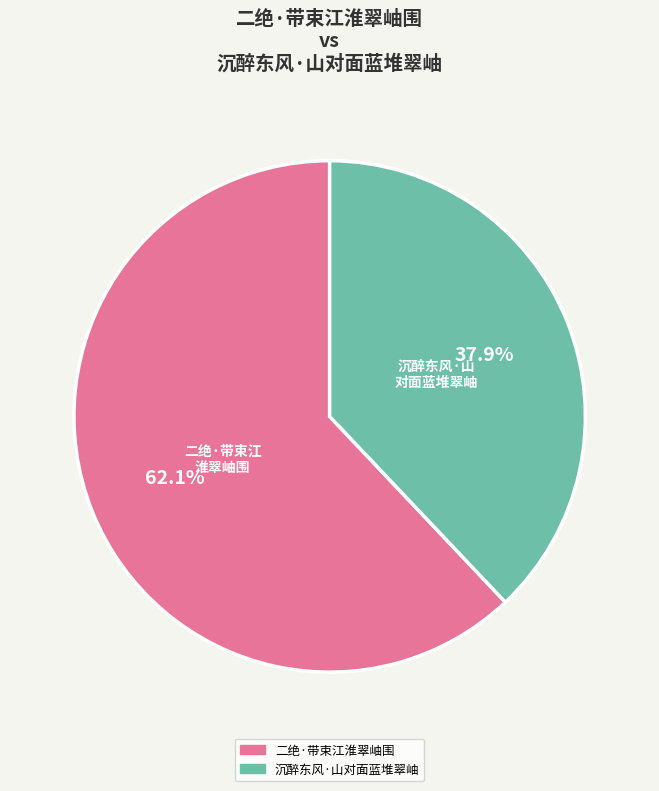

Count the number of slices in the pie.

2